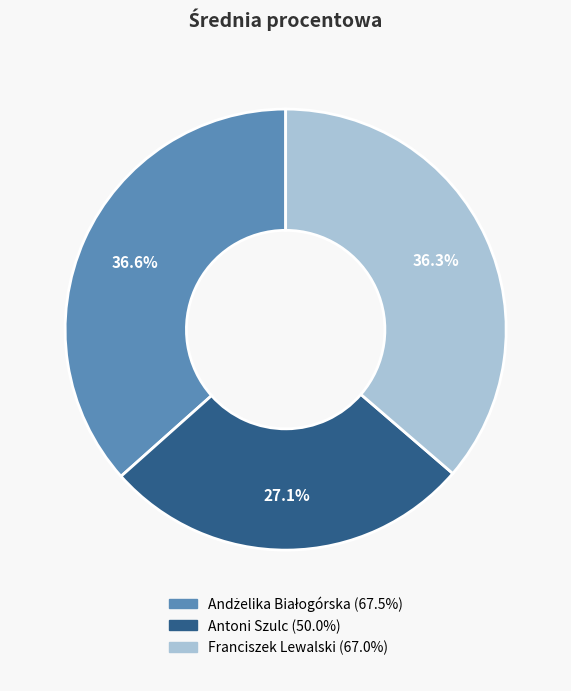

Does any single category account for the majority?

No